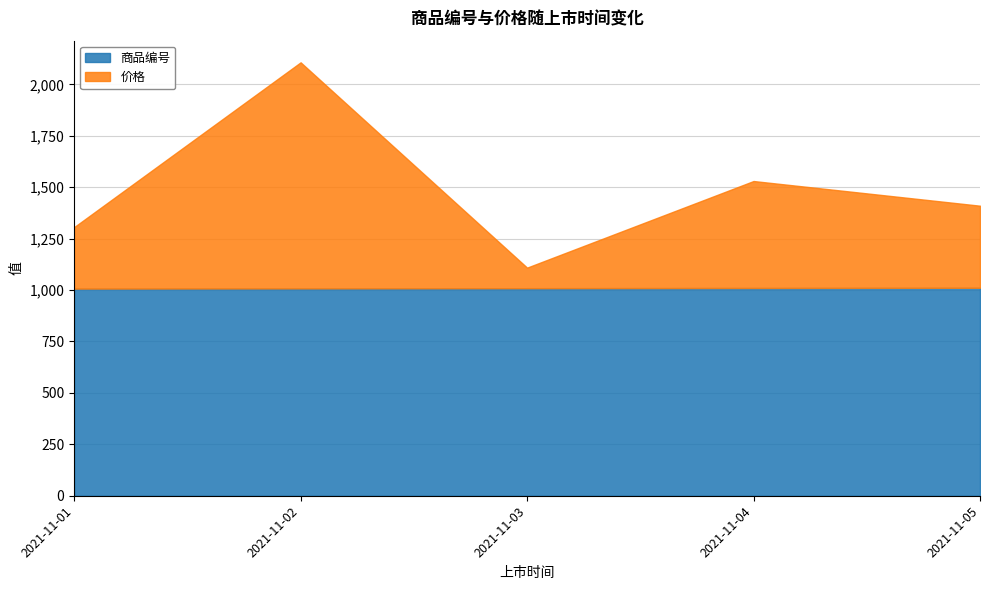

List the series in order of their peak value, lowest first.

商品编号, 价格